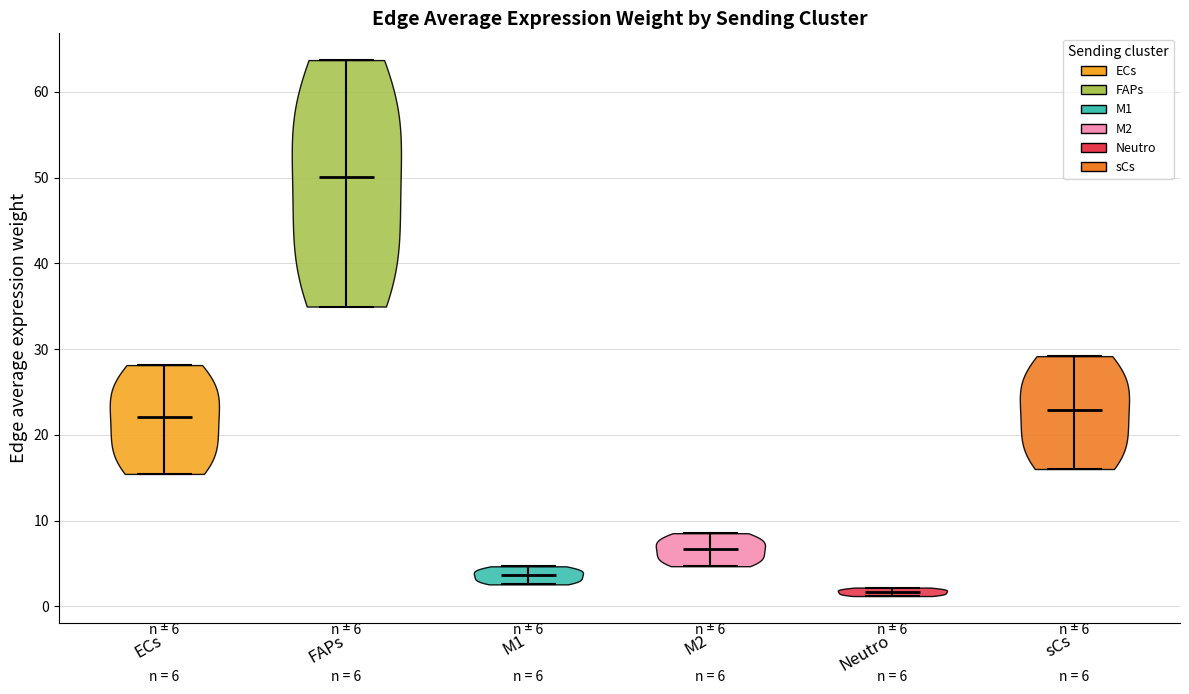

Which violin has the lowest median line?

Neutro